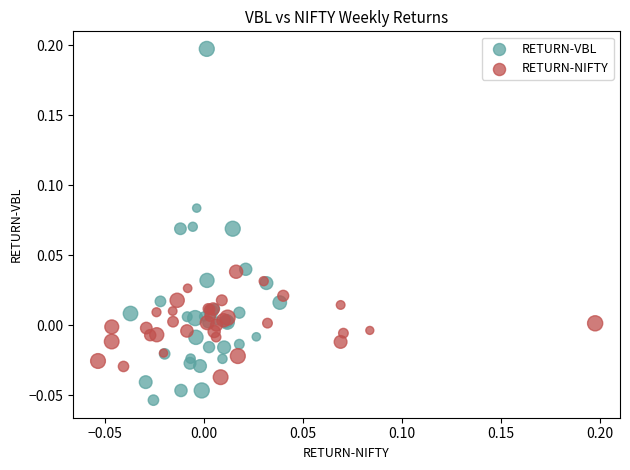

Which series reaches the minimum Y coordinate?

RETURN-VBL